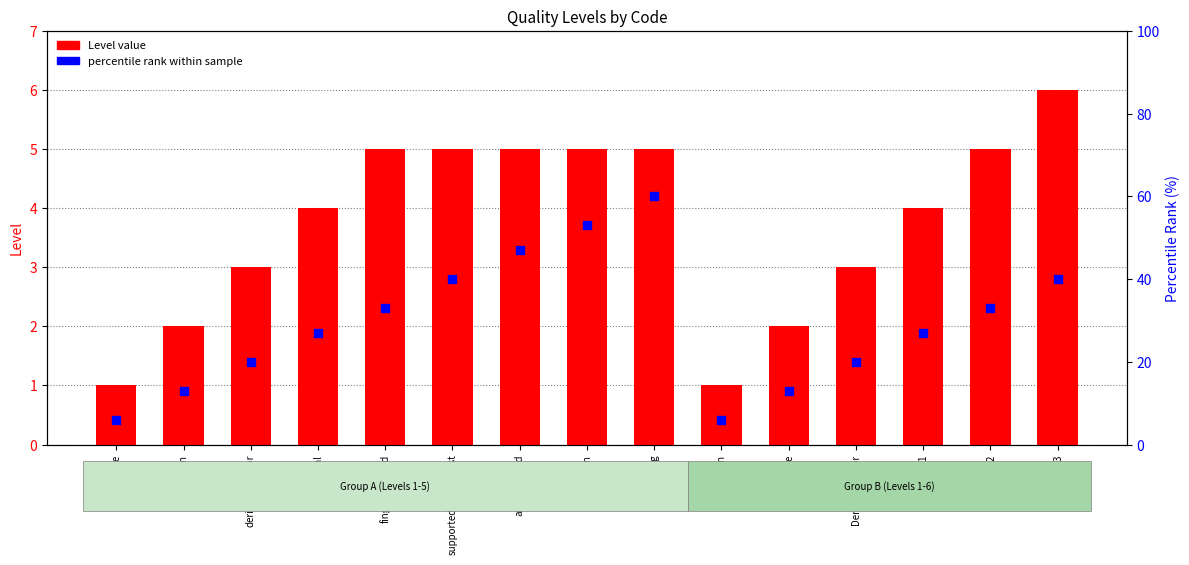

Which series reaches the maximum Y coordinate?

percentile rank within sample